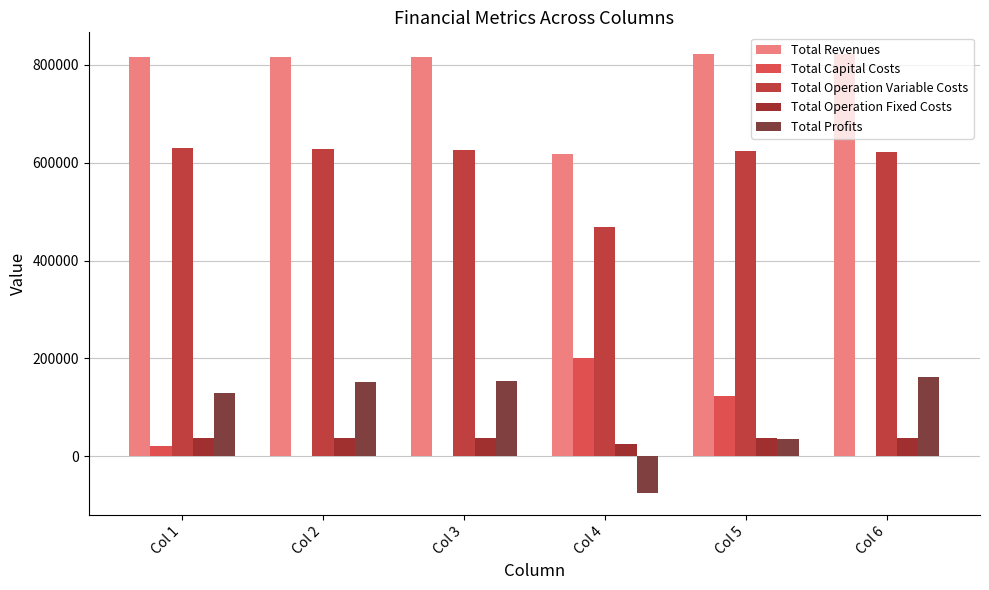

Reading left to right, list all the values displayed in this chart.

Total Revenues: 816706.5	816706.5	816706.5	617752.3	821730.0	821730.0
Total Capital Costs: 20768.0	0.0	0.0	200800.0	123456.0	0.0
Total Operation Variable Costs: 629395.6	627323.7	625249.1	467870.4	624927.2	622831.3
Total Operation Fixed Costs: 37214.8	37214.8	37214.8	24688.5	37733.5	37733.5
Total Profits: 129328.1	152168.0	154242.6	-75606.6	35613.3	161165.3